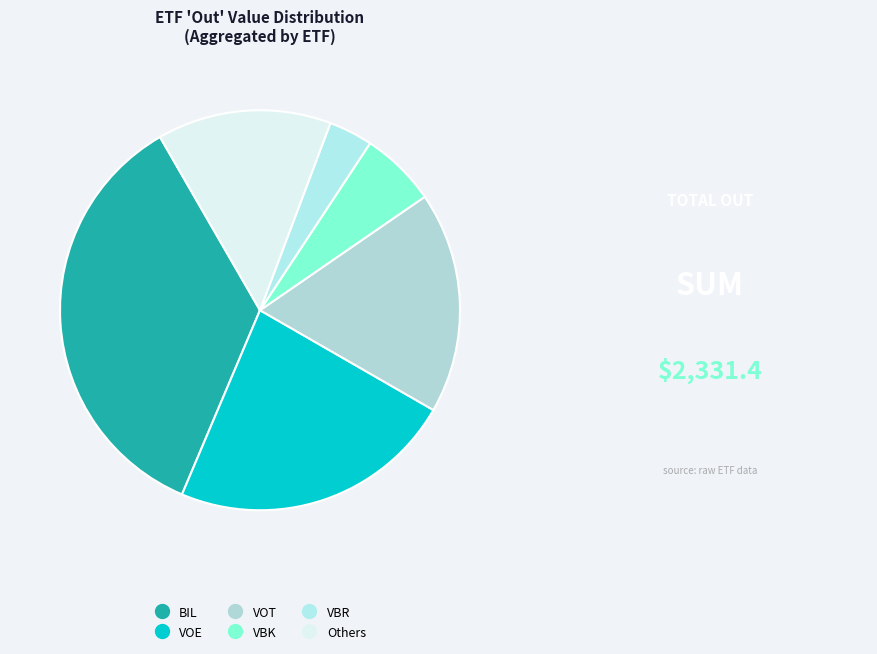

Is there any slice that represents more than half of the pie?

No